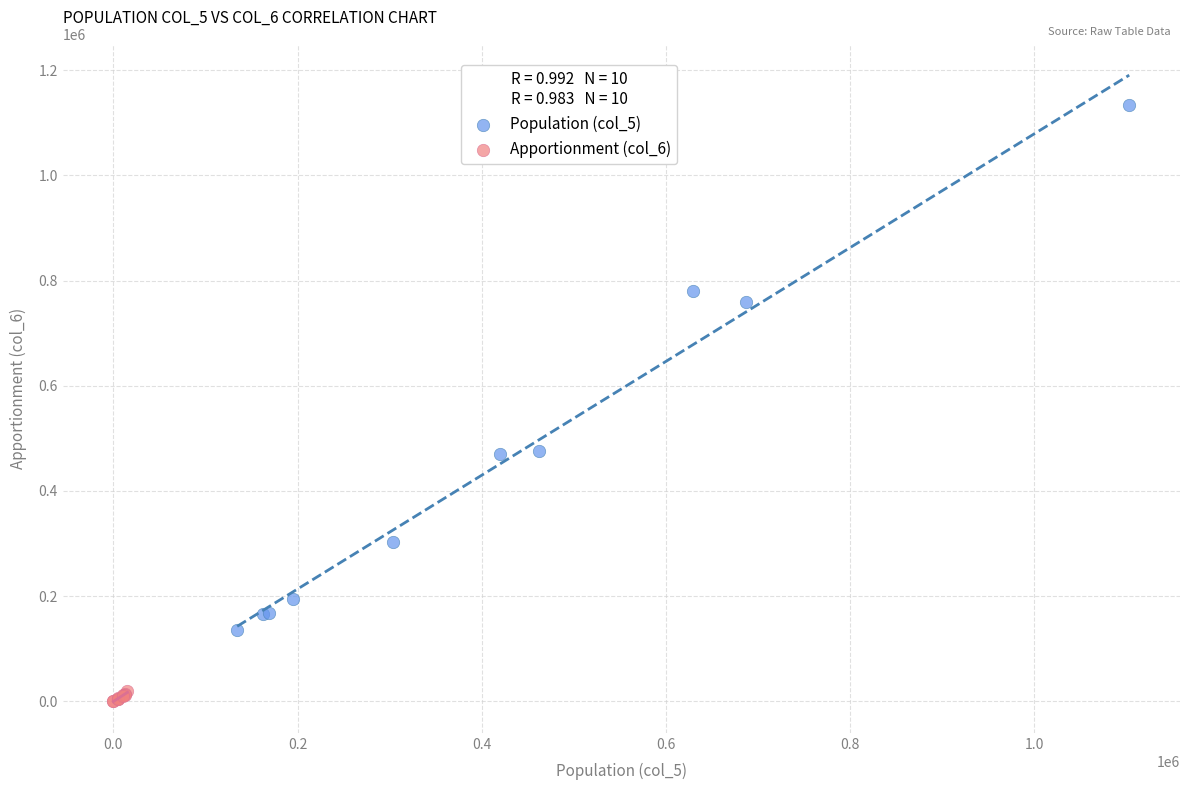

Which series contains the highest Y value?

Population (col_5)